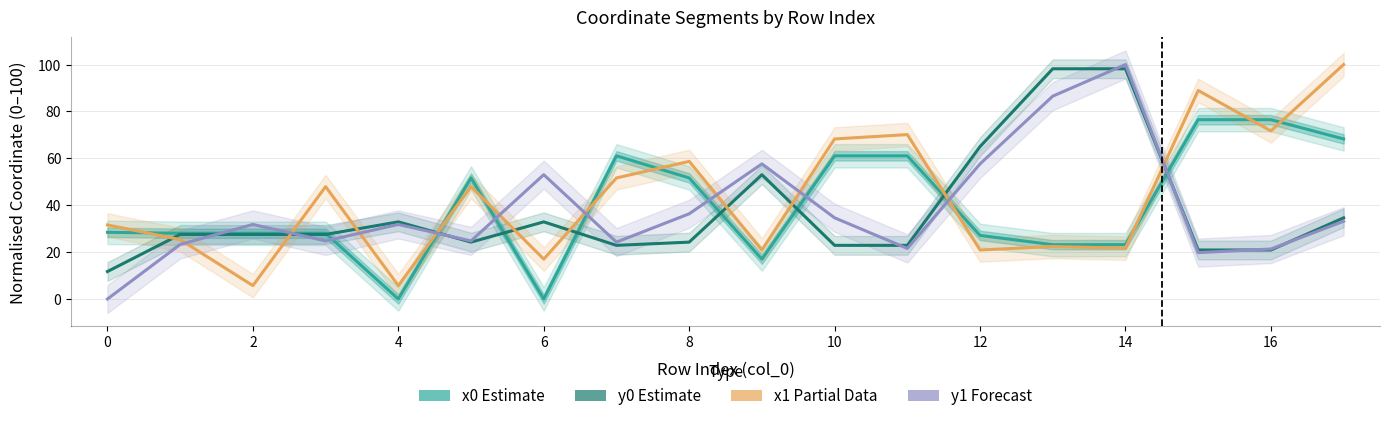

What is the label of the 17th point from the left?

16